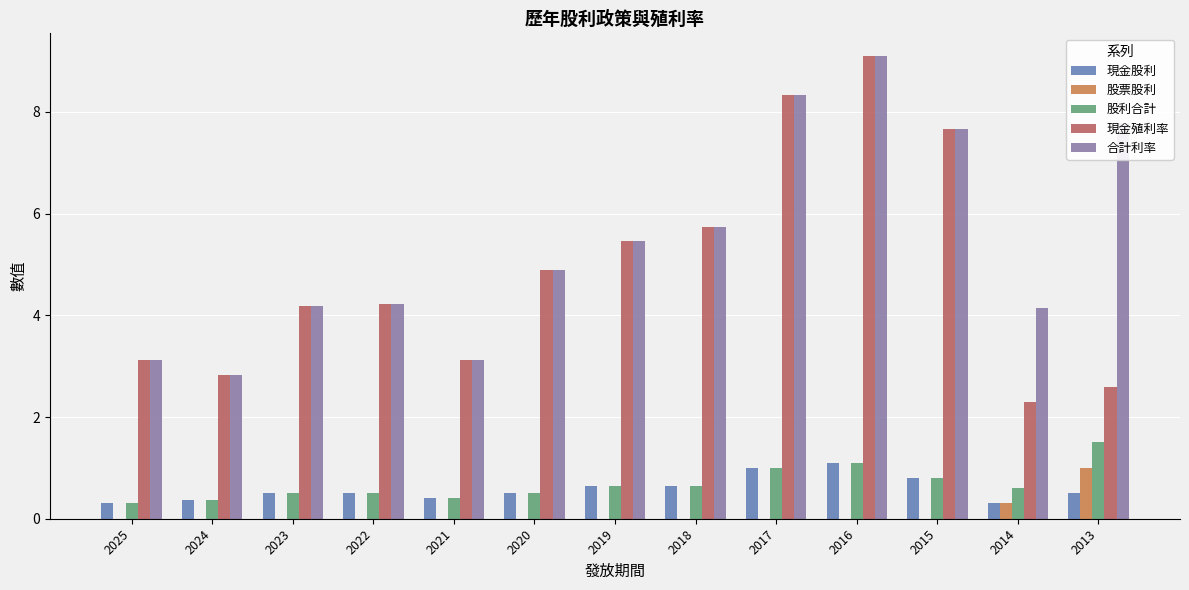

At which category is the sum across all series the highest?

2016